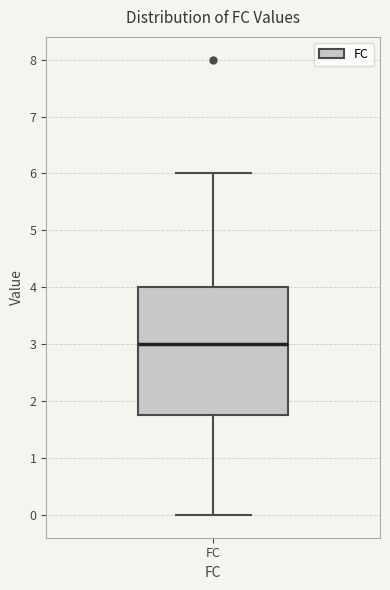

Transcribe this box plot: give where the median line is, the range the box spans, and where the two whiskers end, as read against the y-axis. The values are not printed on the chart, so give them approximately, as read against the axis.

median 3.0, box 1.8 to 4.0, whiskers 0.0 to 6.0